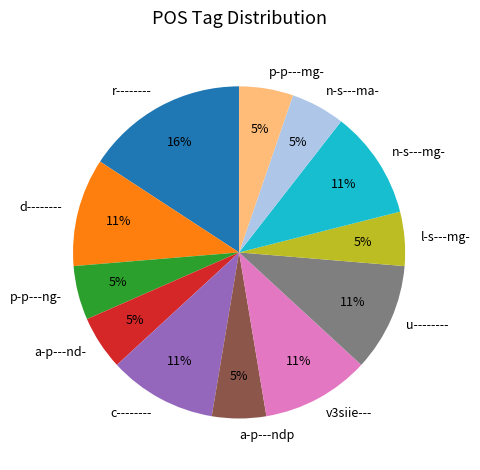

Does u-------- account for over 50% of the chart?

No